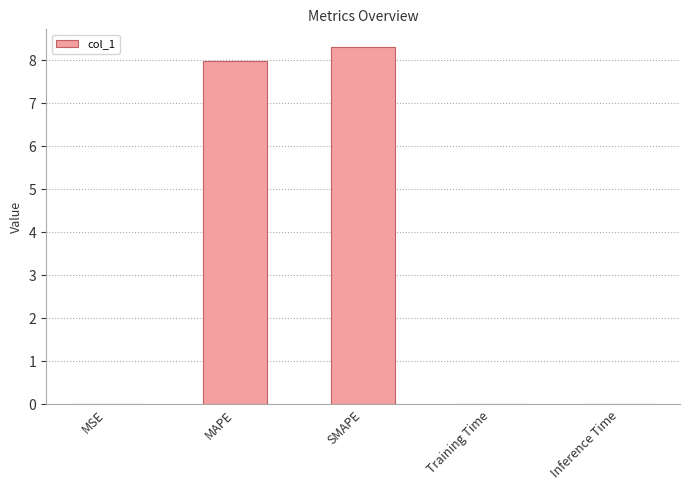

Which category has the highest value across all series?

SMAPE